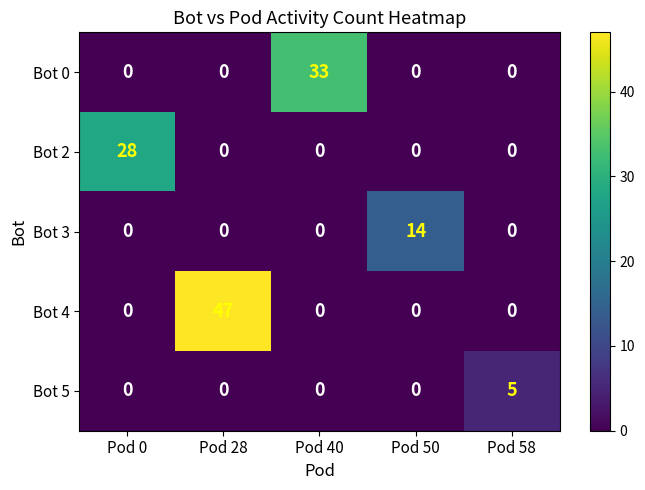

What is the sum of all Bot 2 values?

28